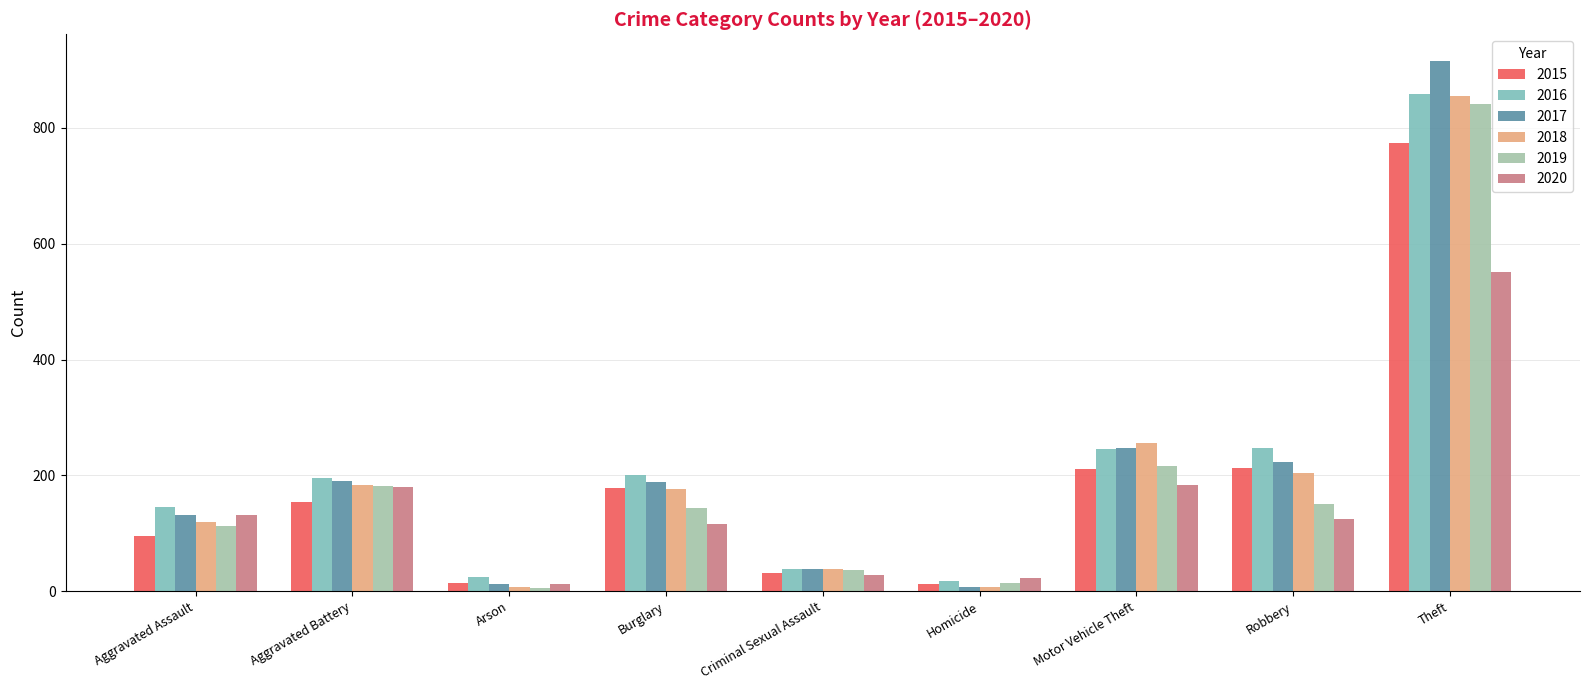

Where does the 2019 series first go above 143?

Aggravated Battery